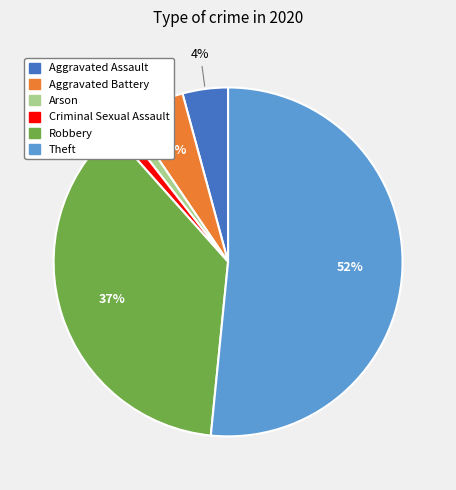

To the nearest percent, what portion does Arson represent?

1%